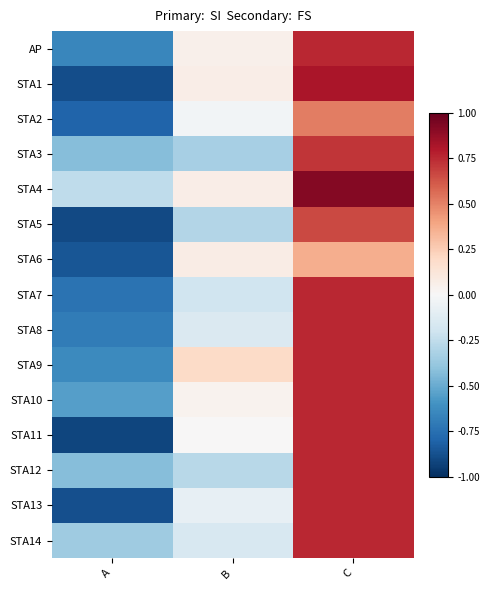

What is the spread (max minus min) of values at A?

0.7